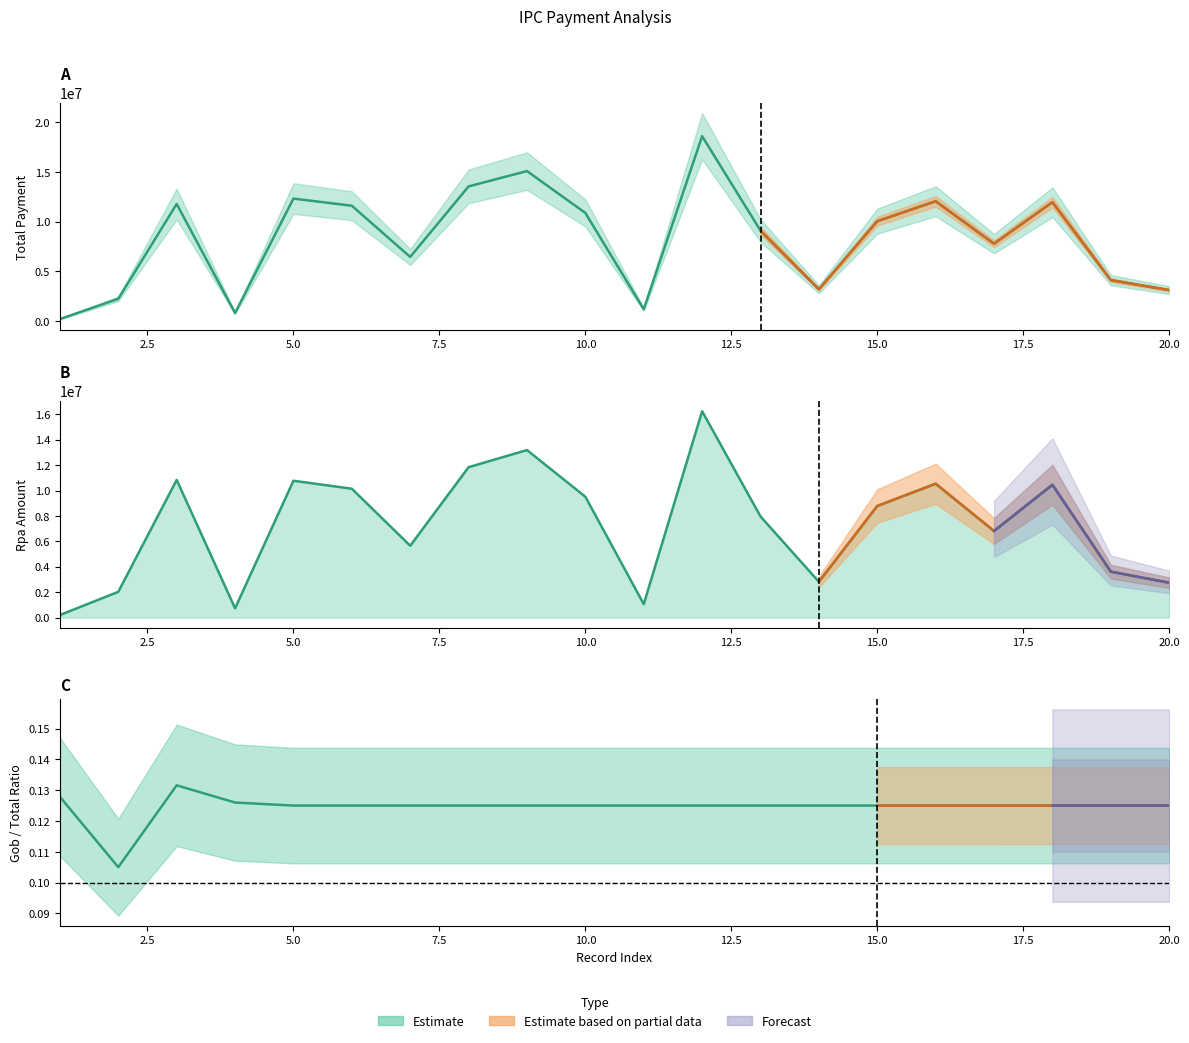

At which category does Rpa reach its first local peak?

3